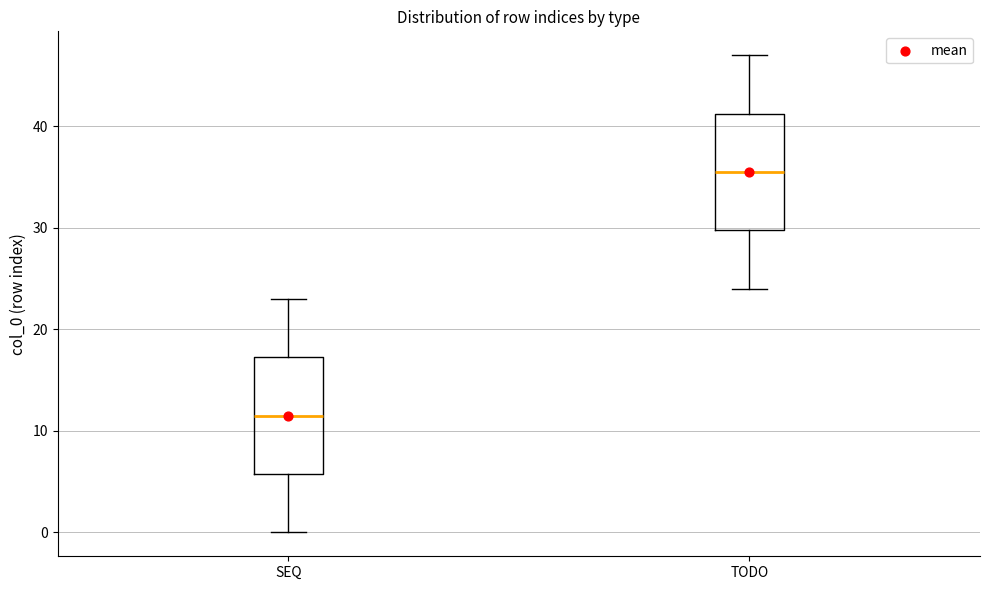

Reading left to right, read every box against the y-axis: the position of its median line, the range the box covers, and the ends of its whiskers. The values are not printed on the chart, so give them approximately, as read against the axis.

SEQ: median 12, box 6 to 17, whiskers 0 to 23
TODO: median 36, box 30 to 41, whiskers 24 to 47